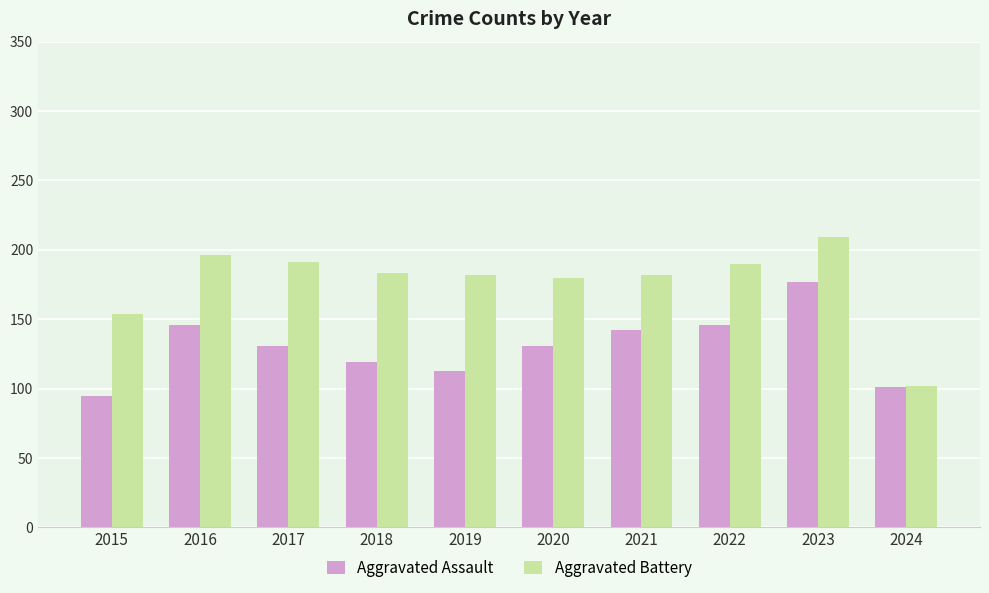

How many groups of bars are there?

10